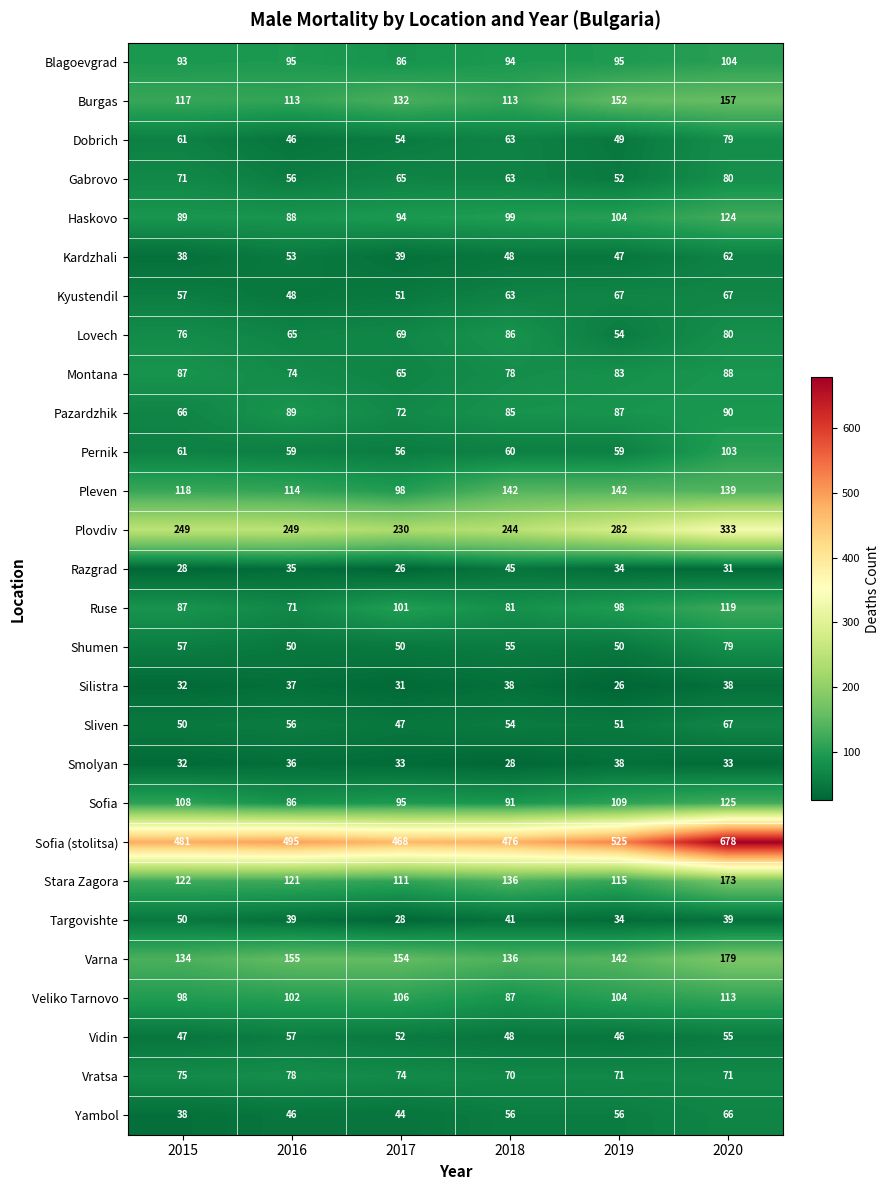

What is the difference between the maximum and minimum values in the Haskovo series?

36